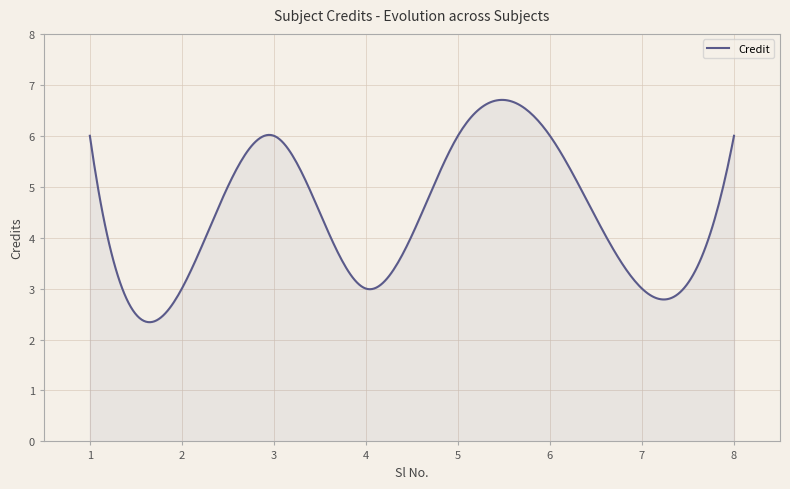

What is the smallest value displayed?

2.3